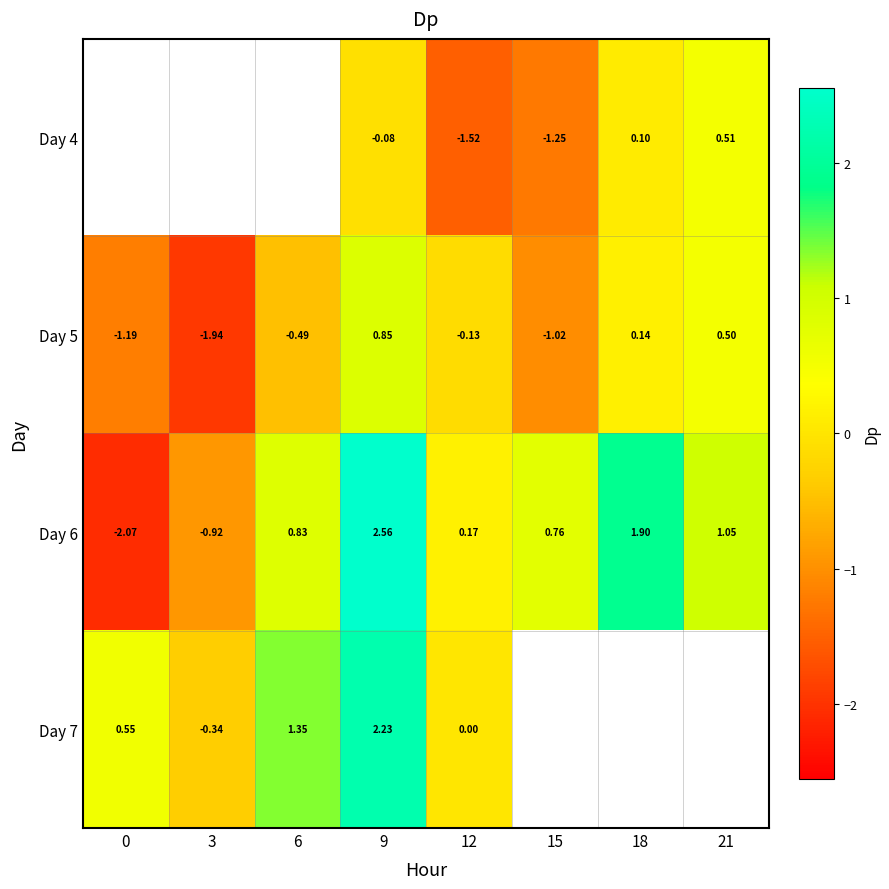

Which series has the largest range (max minus min)?

Day 6